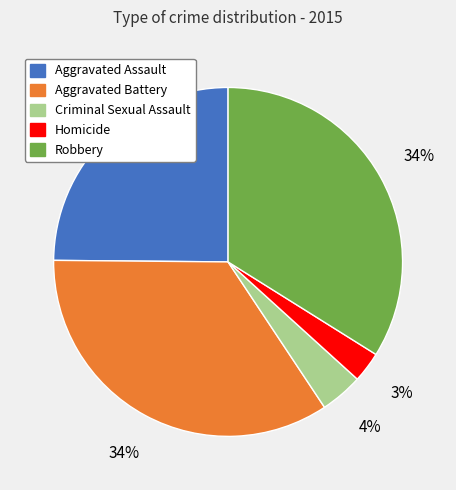

To the nearest percent, what portion does Criminal Sexual Assault represent?

4%